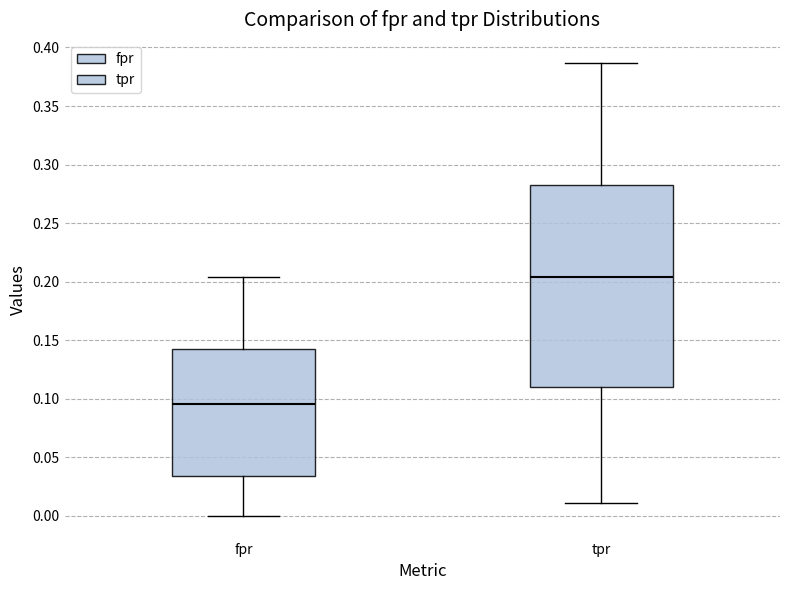

Which box's median line is the lowest?

fpr